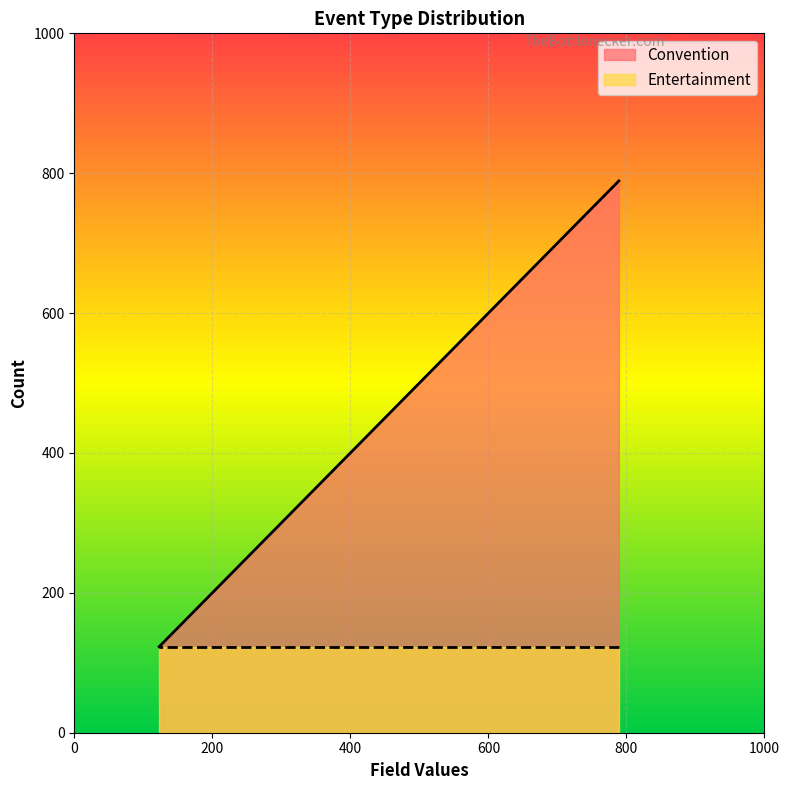

How many data points are less than 456?

1